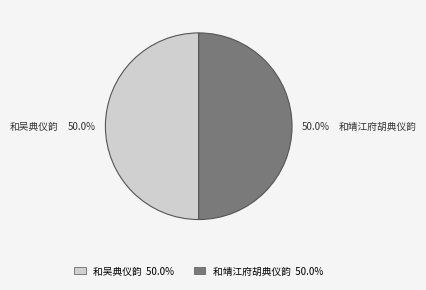

To the nearest percent, what percentage of the pie is 和靖江府胡典仪韵?

50%